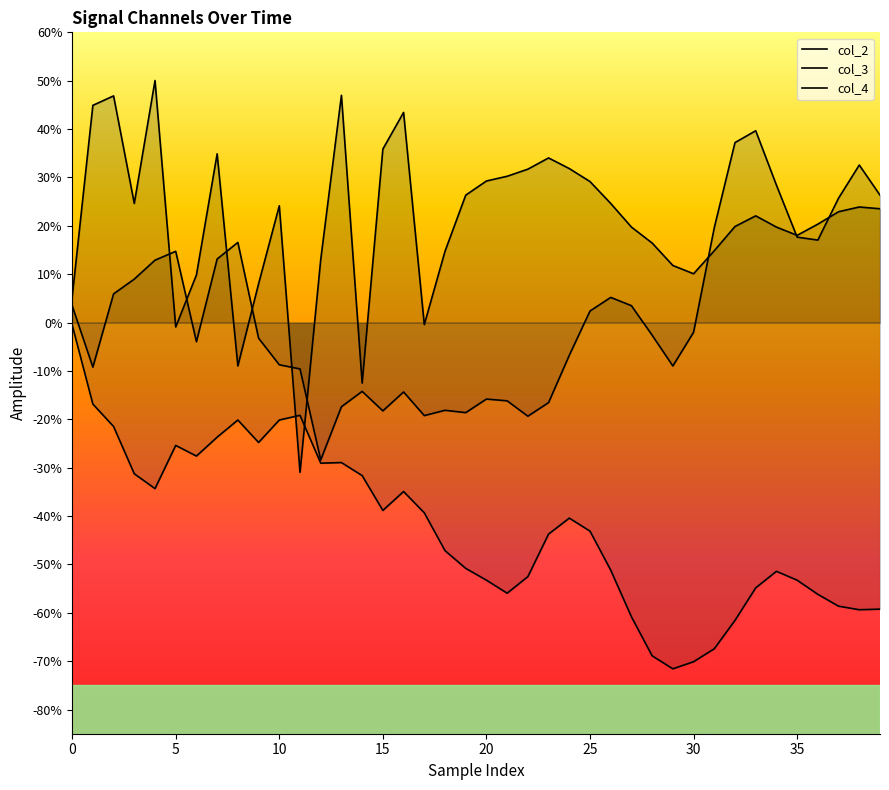

True or false: col_2 and col_4 intersect in this chart.

False